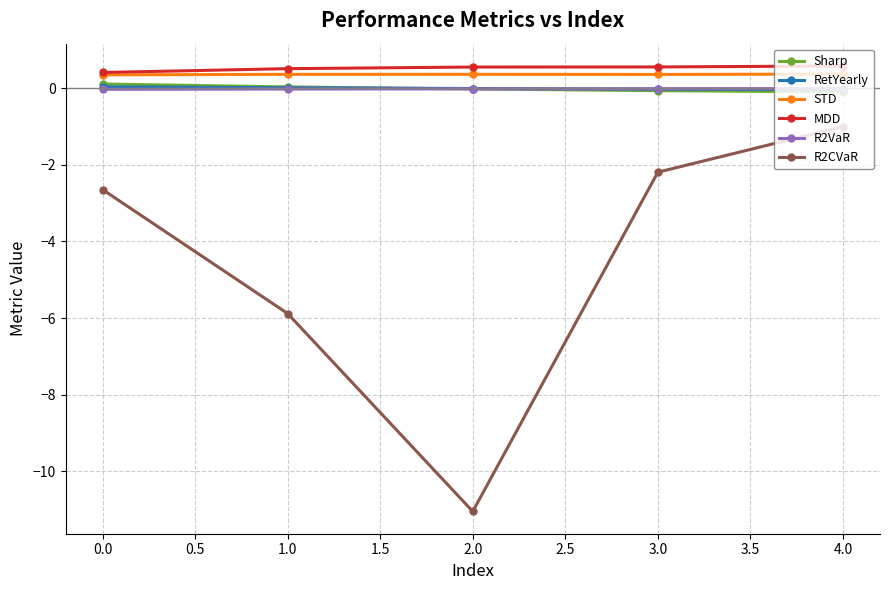

Which series has the widest spread of values?

R2CVaR